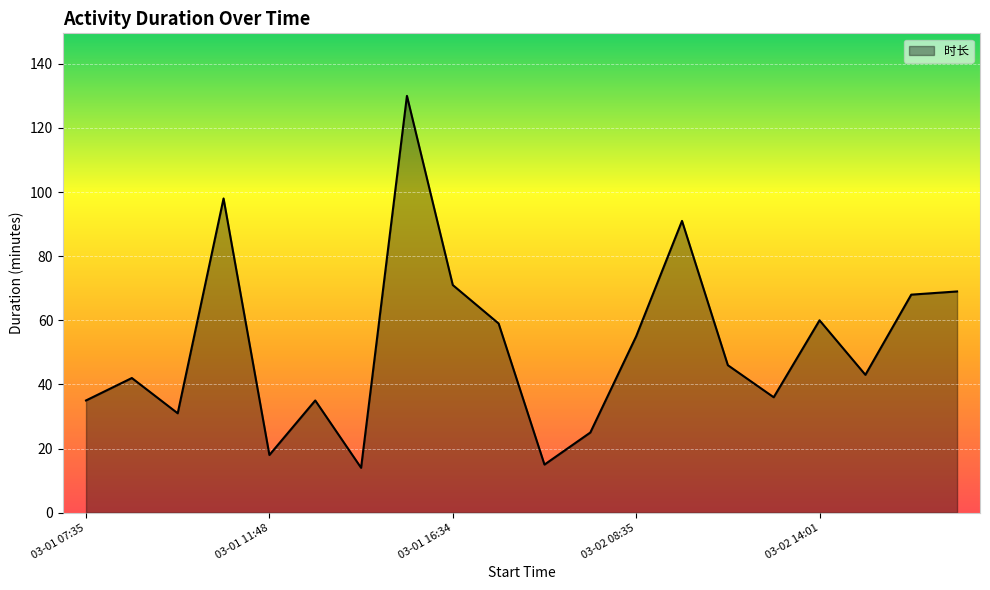

What is the difference between the maximum and minimum values?

116